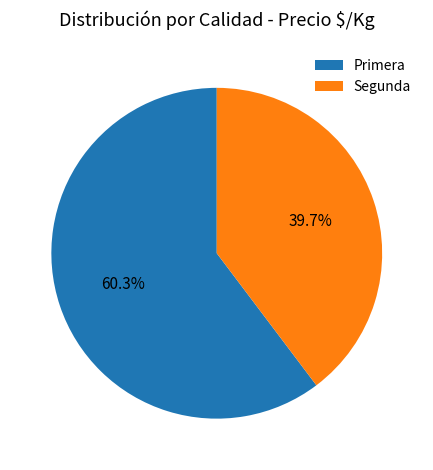

Is there a majority slice in this chart?

Yes